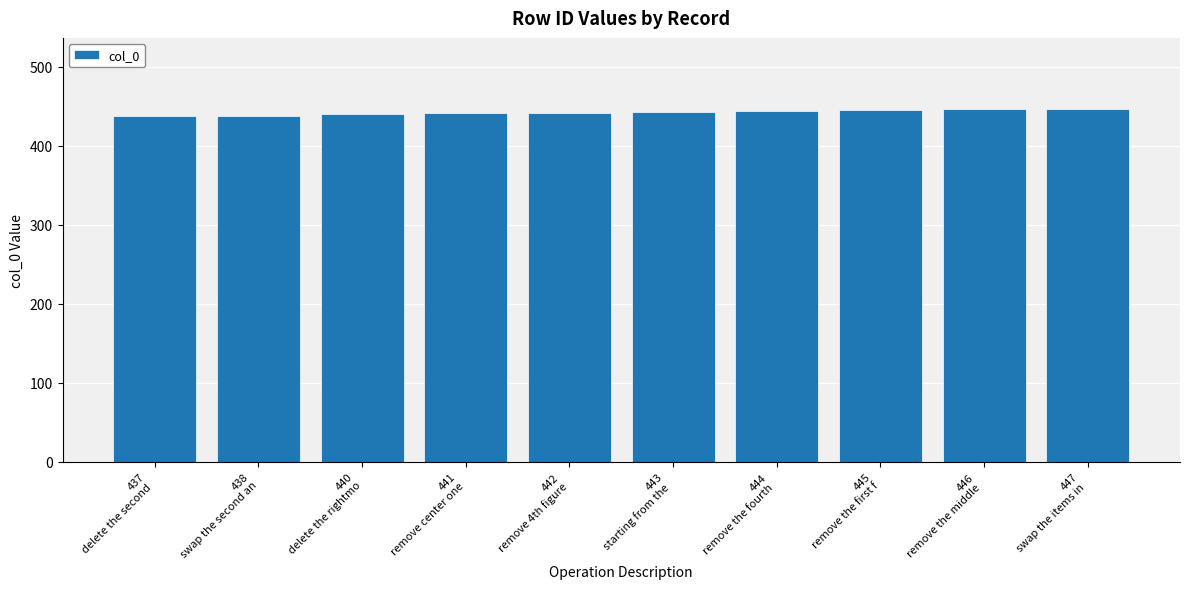

What is the sum of all values?

4423